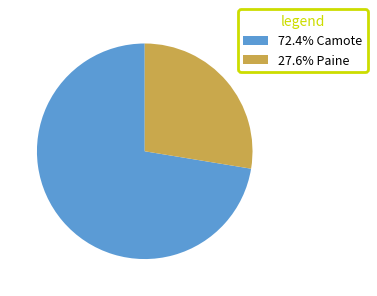

Combined, do 27.6% Paine and 72.4% Camote account for over 50%?

Yes